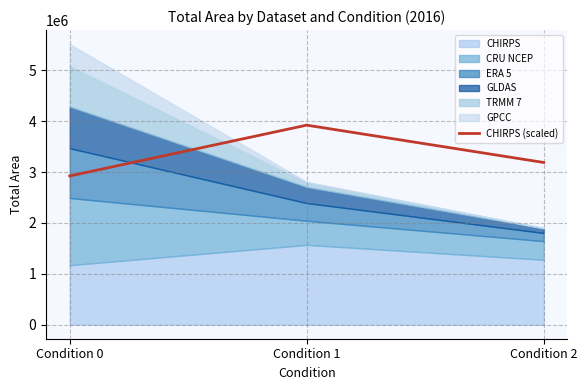

Which label corresponds to the largest value in the chart?

Condition 1